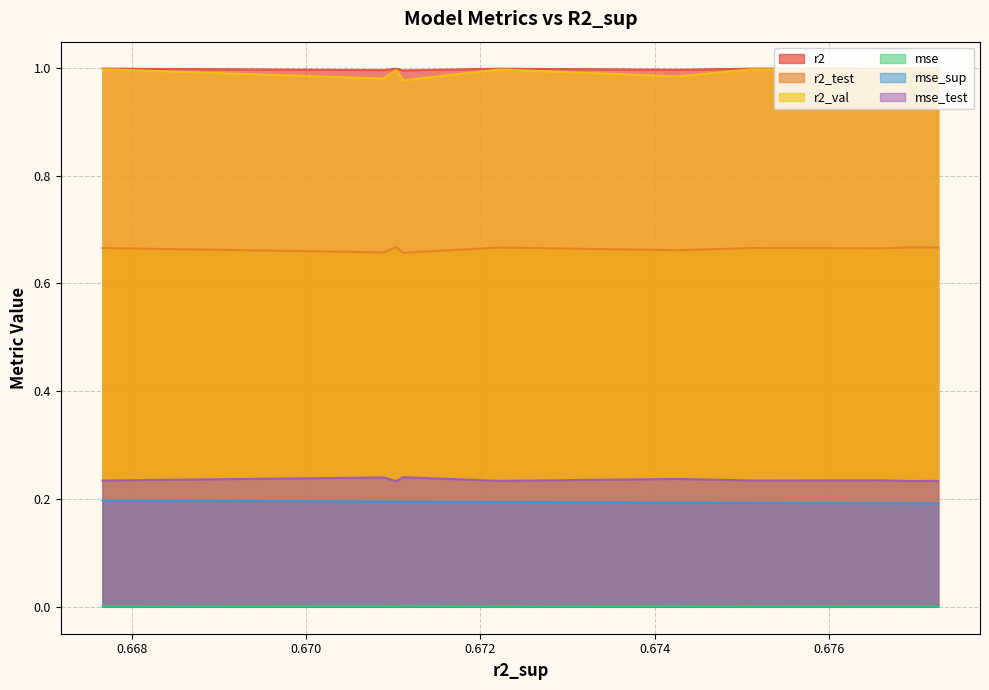

Between 0.6769132561495828 and 0.6751045430851768, which series saw the biggest shift?

r2_test